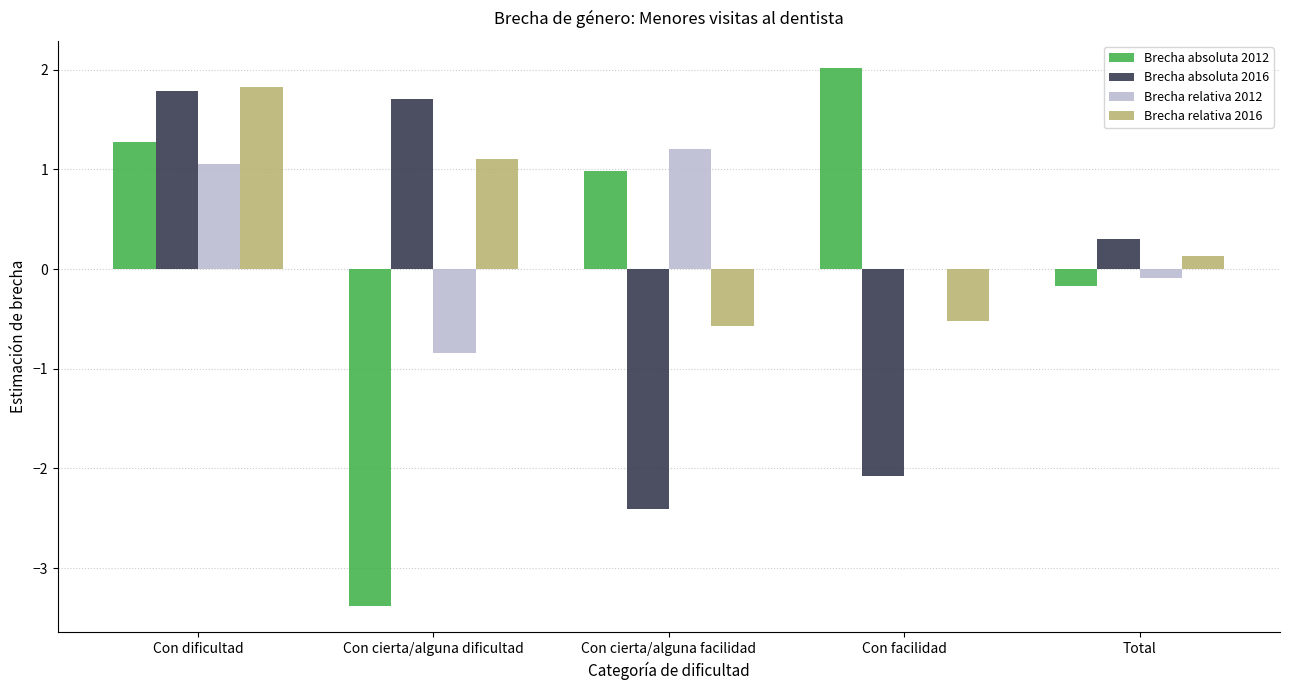

At which label does Brecha relativa 2012 first exceed 0?

Con dificultad